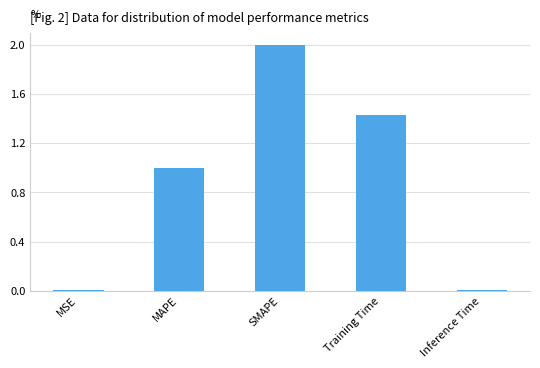

Which category has the highest value across all series?

SMAPE